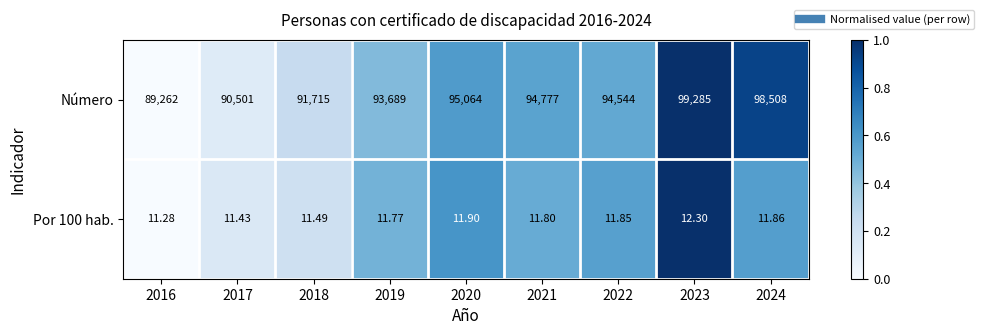

Which series has the widest spread of values?

Número